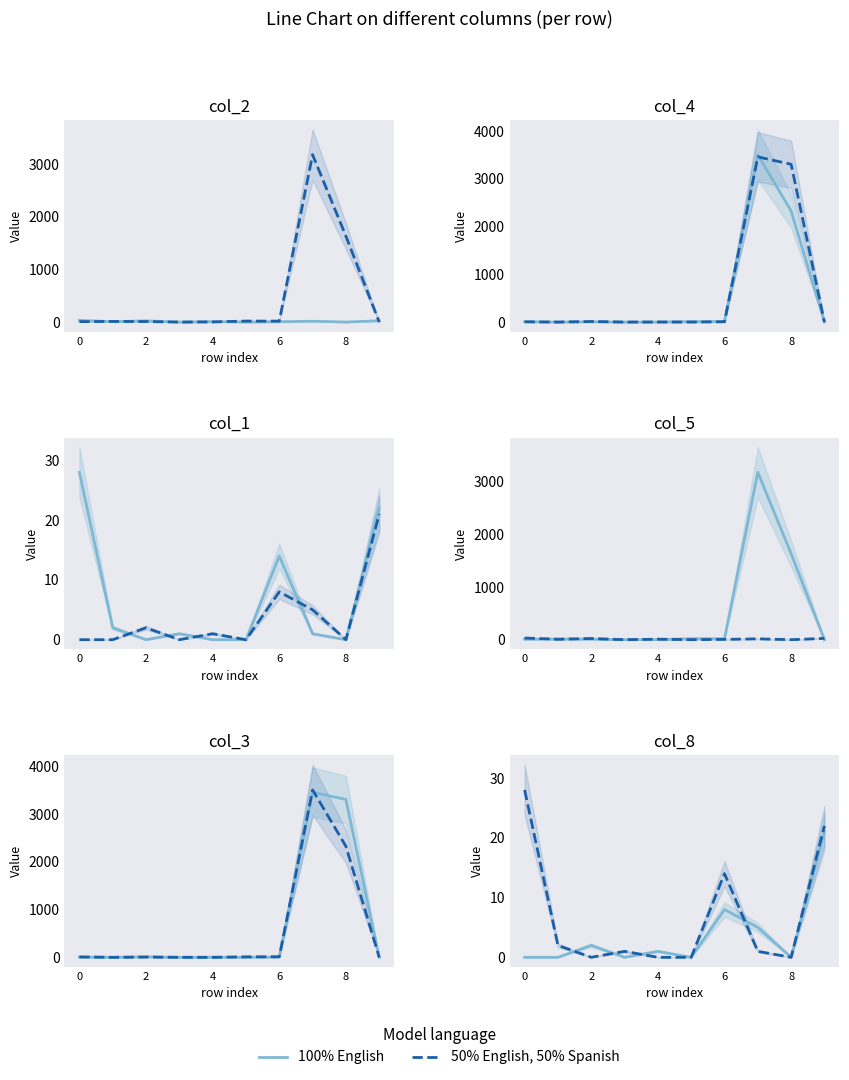

How many values in 50% English, 50% Spanish are above zero?

6